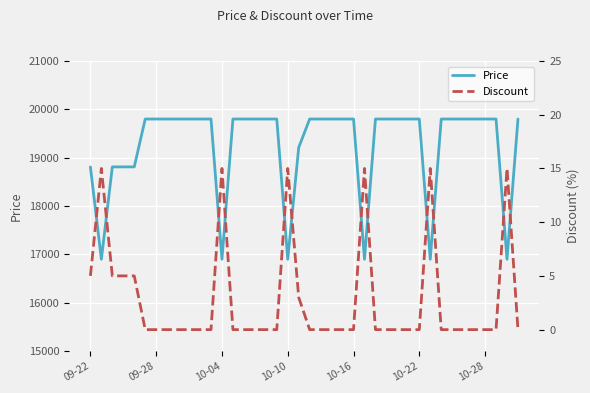

True or false: Discount and Price cross at least once.

False